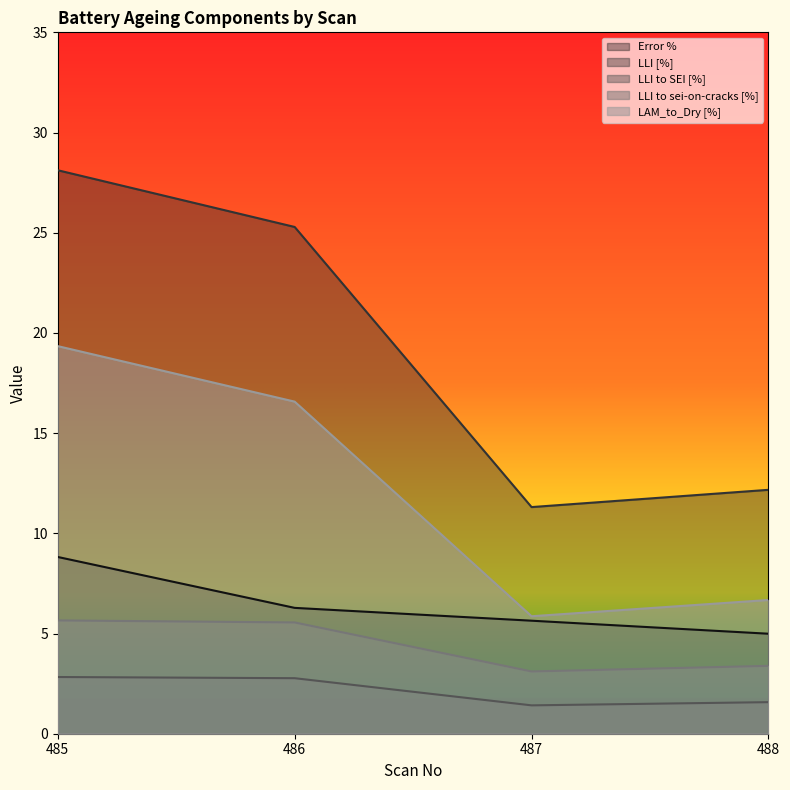

Is the value of Error % at 487 greater than the value of LAM_to_Dry [%] at 486?

No